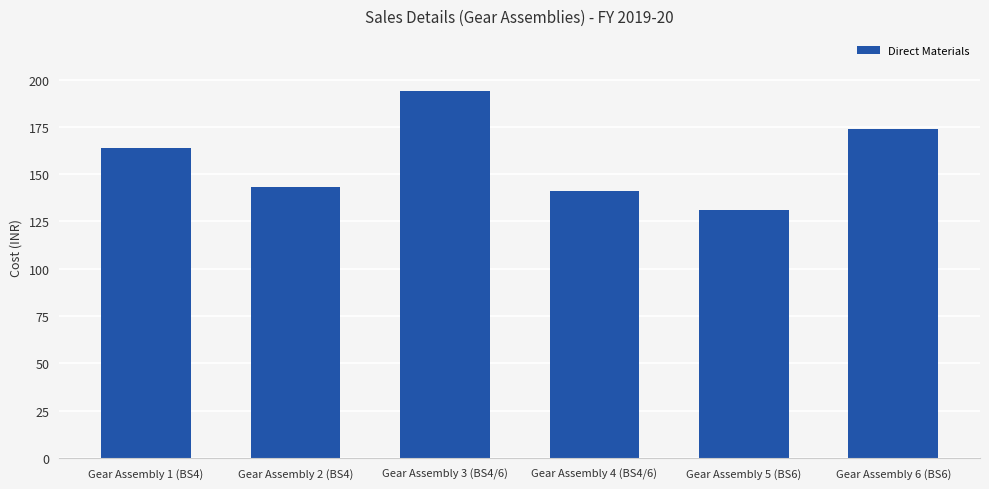

Rank the categories by value from lowest to highest.

Gear Assembly 5 (BS6), Gear Assembly 4 (BS4/6), Gear Assembly 2 (BS4), Gear Assembly 1 (BS4), Gear Assembly 6 (BS6), Gear Assembly 3 (BS4/6)